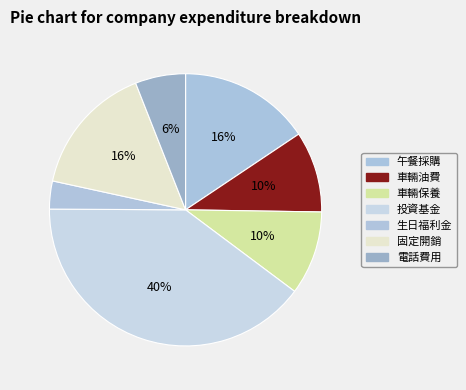

What is the ratio of the value at 車輛保養 to the value at 生日福利金?

3.0